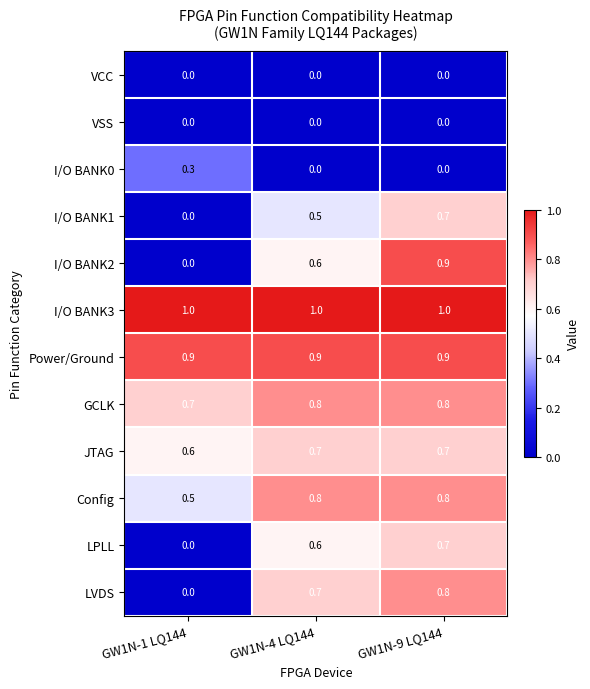

What is the difference between the highest and lowest values at GW1N-4 LQ144?

1.0